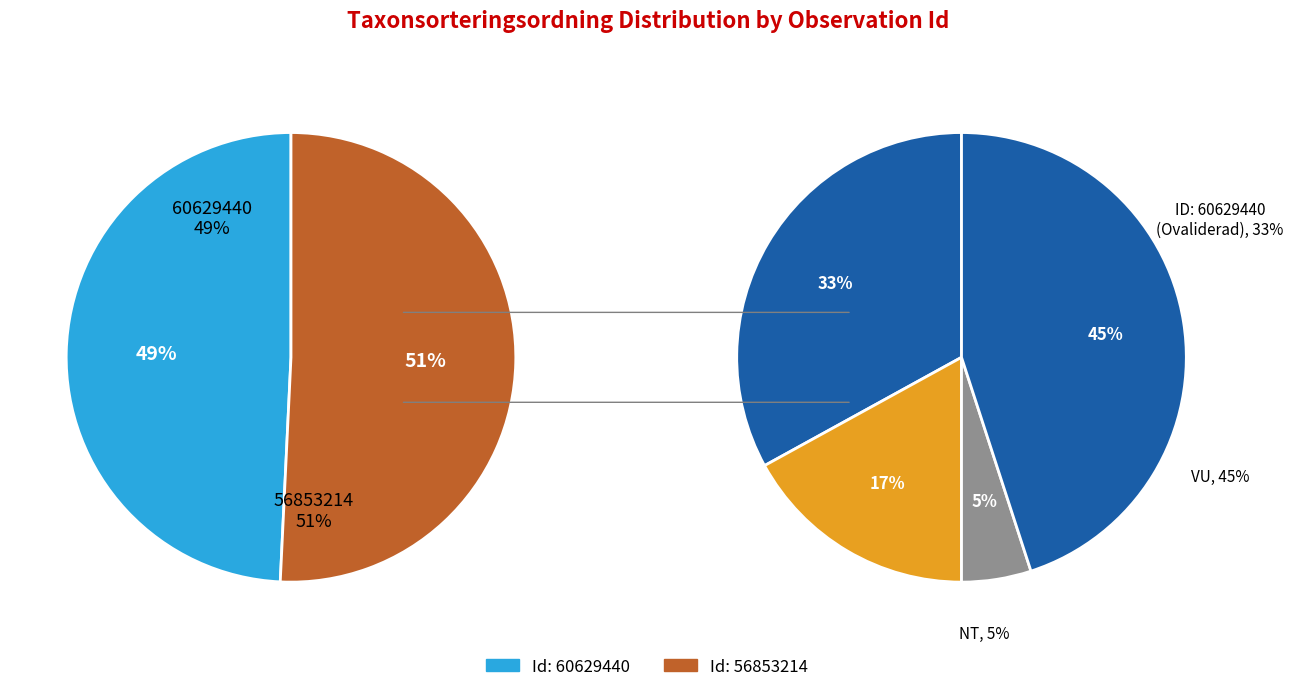

How many slices are in this pie chart?

2